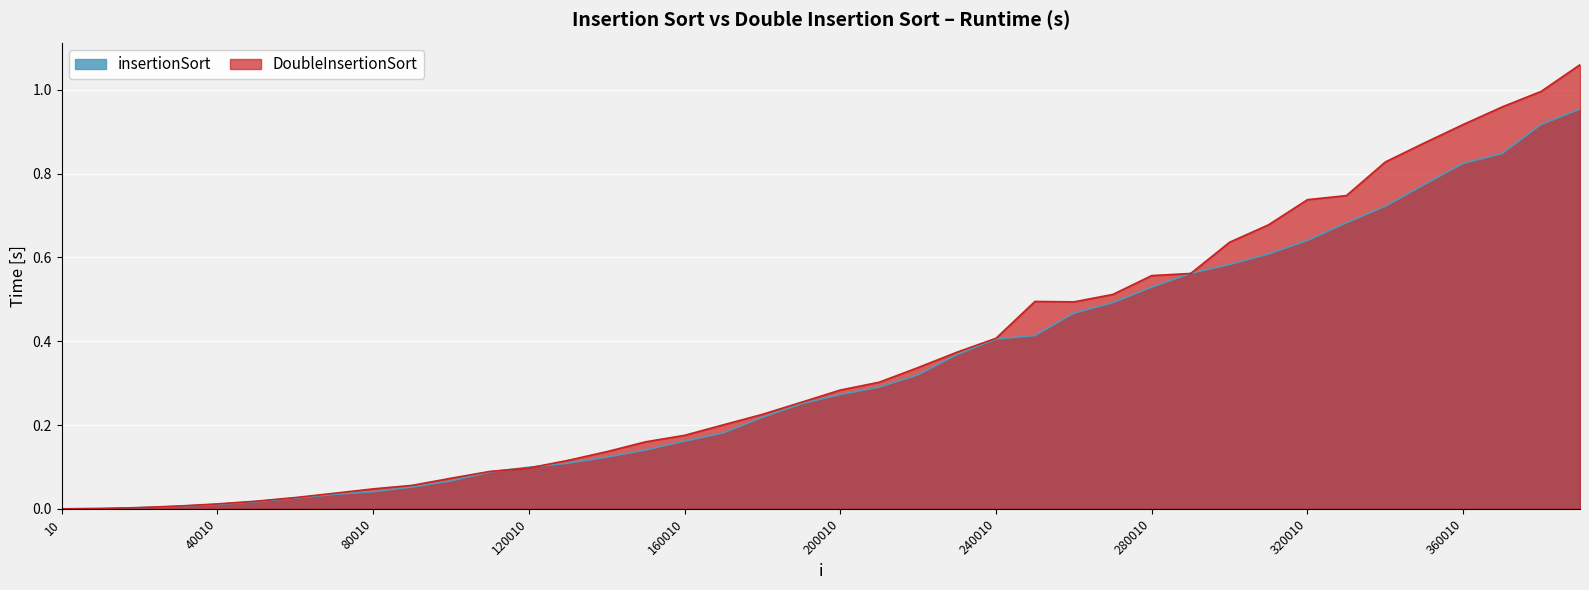

Is it true that DoubleInsertionSort equals 0.4 at 240010?

True